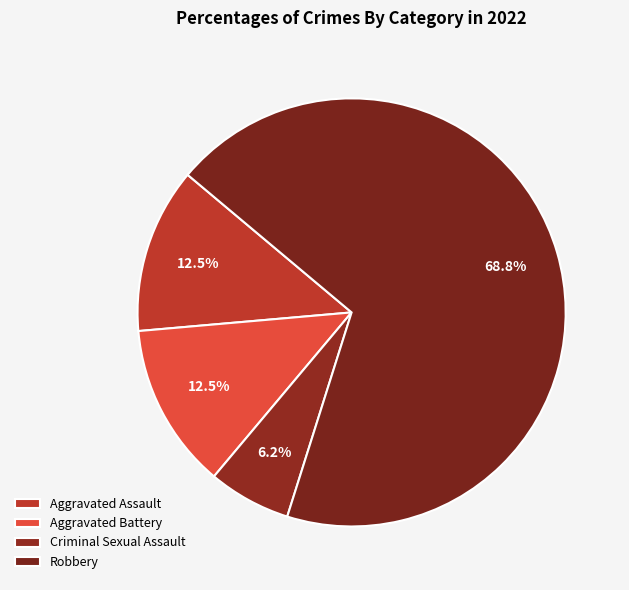

How many segments does this pie chart have?

4